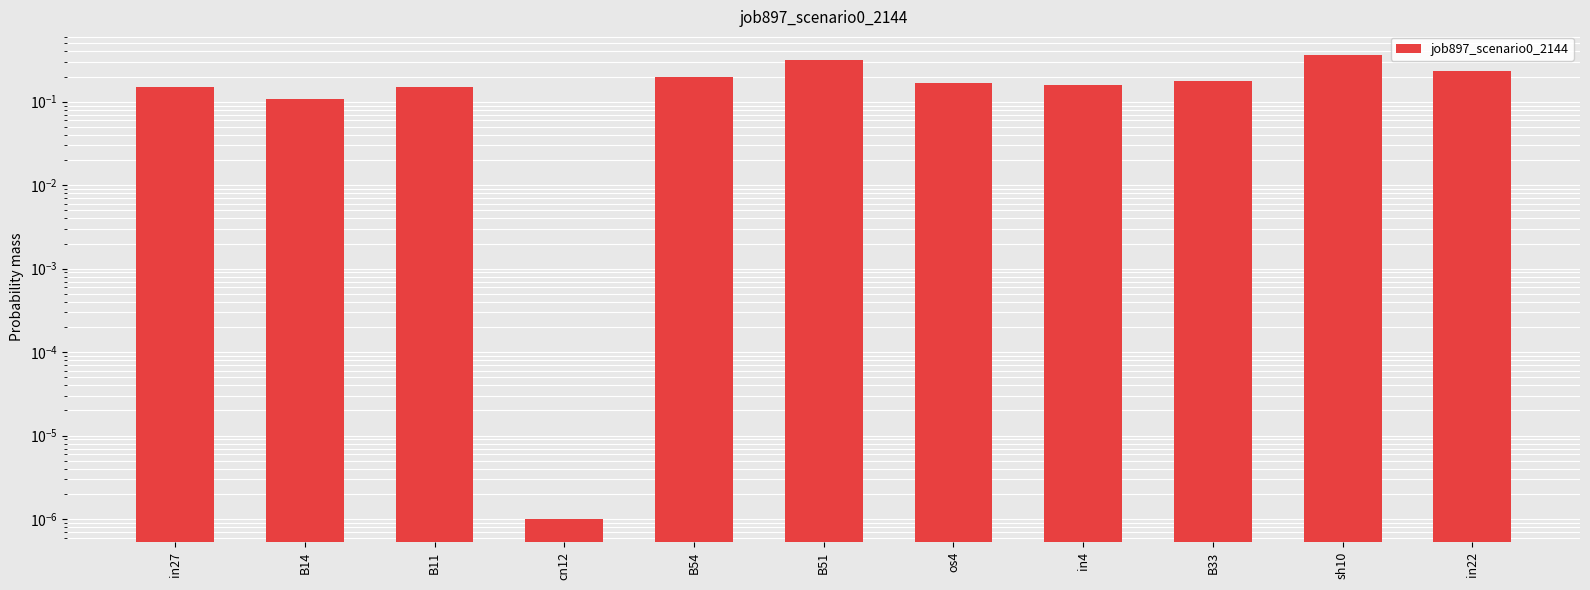

Is it true that the value at in4 is 0.2?

True